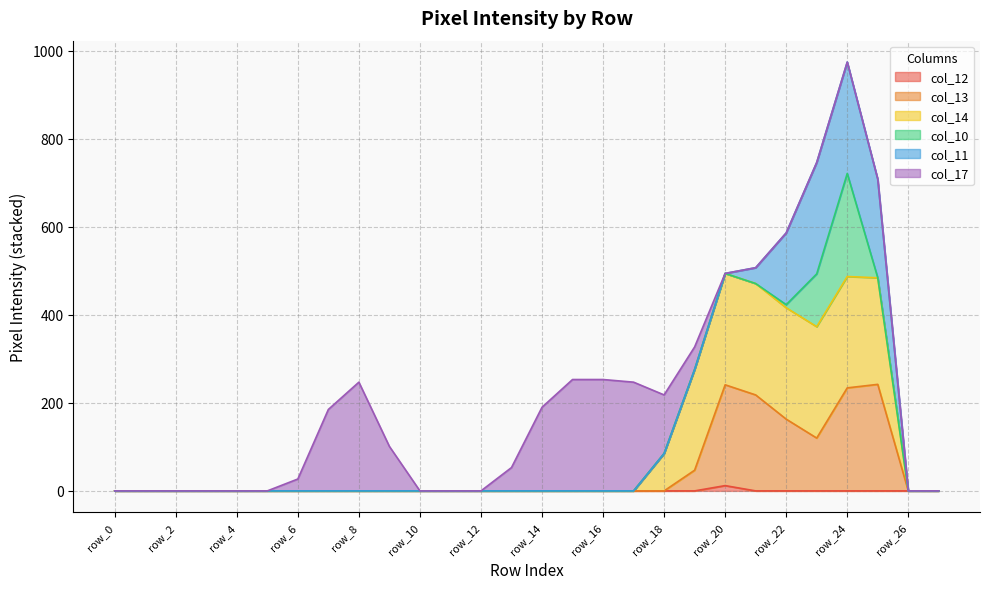

At which category is the sum across all series the highest?

row_24